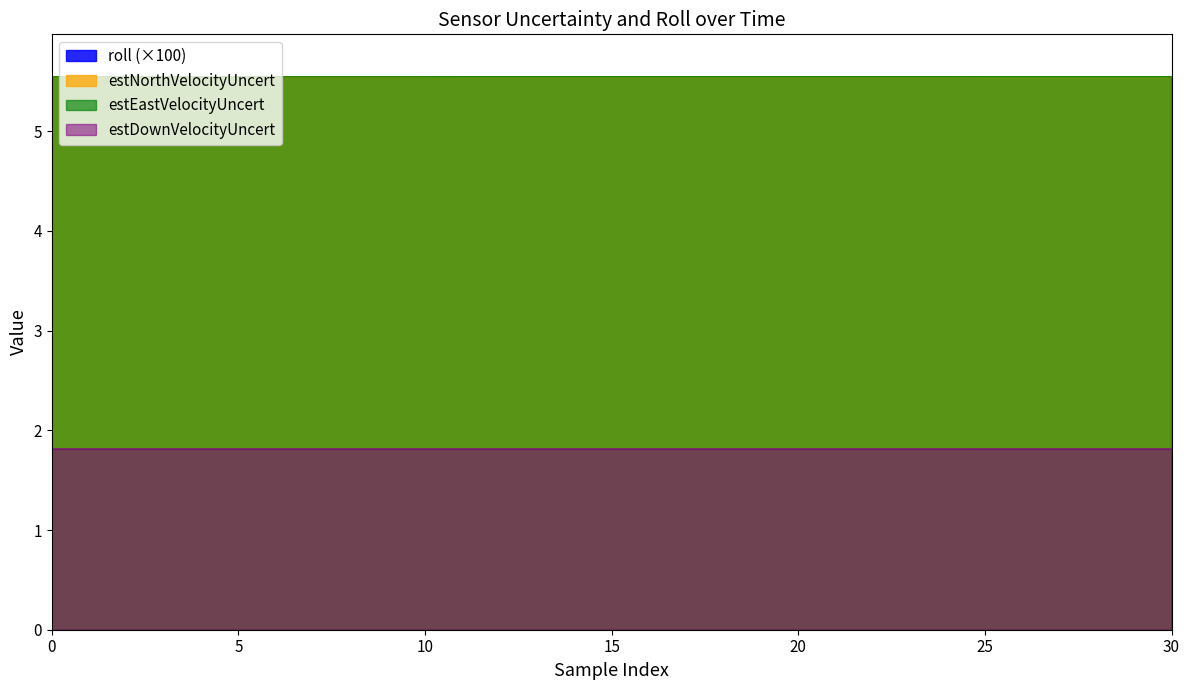

What is the total value across all series at 29?

10.0